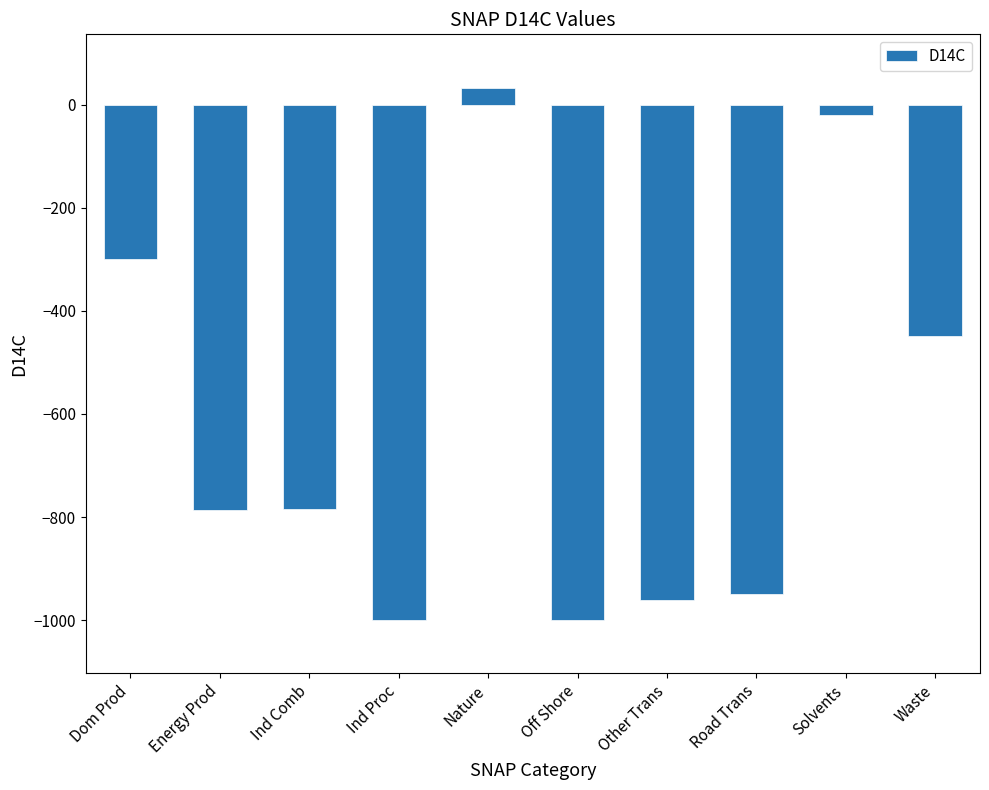

What is the maximum value shown in the chart?

33.2